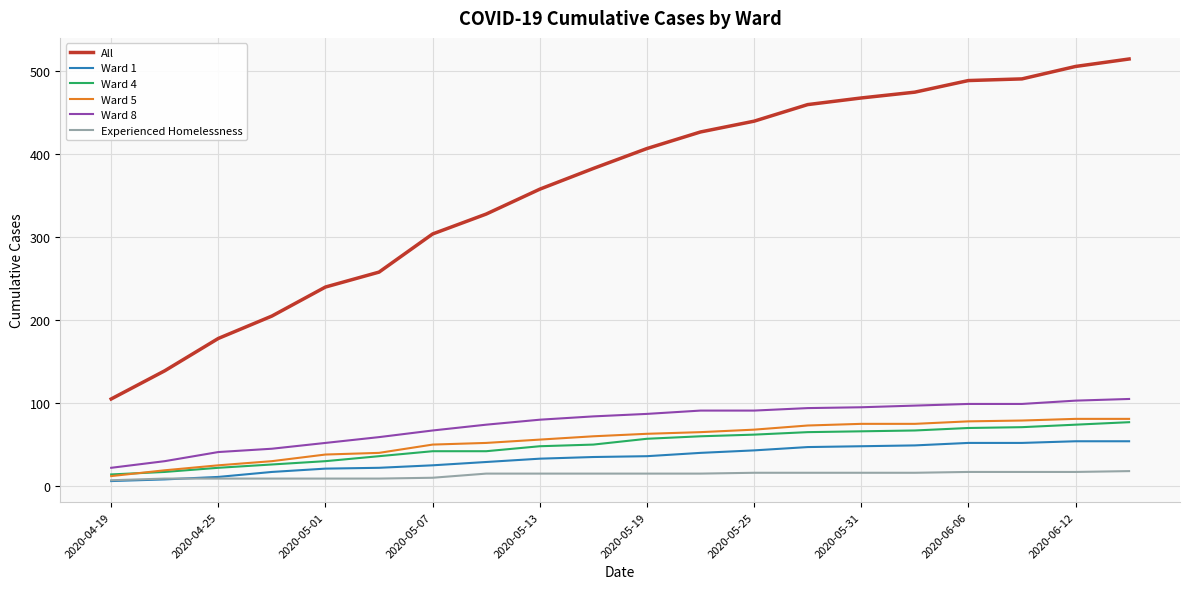

True or false: All and Experienced Homelessness cross at least once.

False